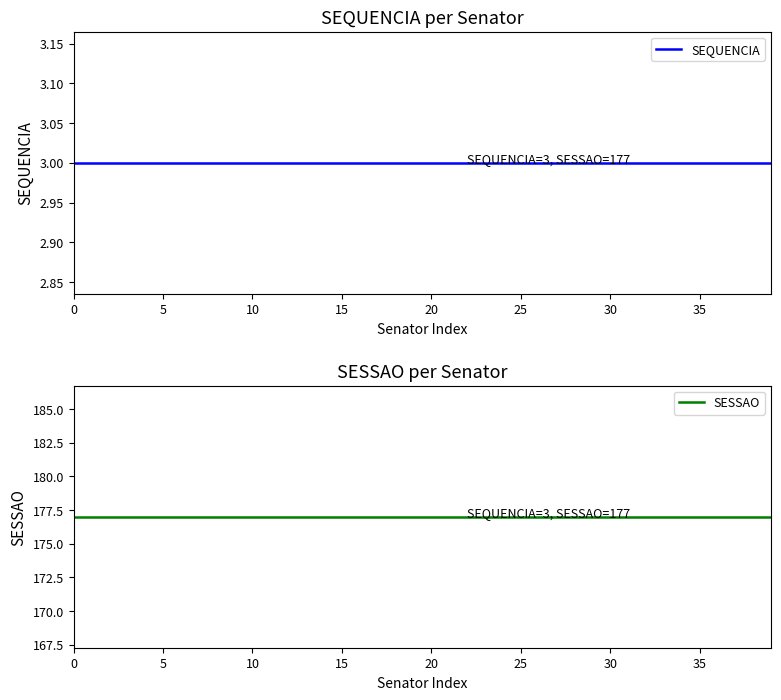

The value of SEQUENCIA at 10 is 1. True or false?

False